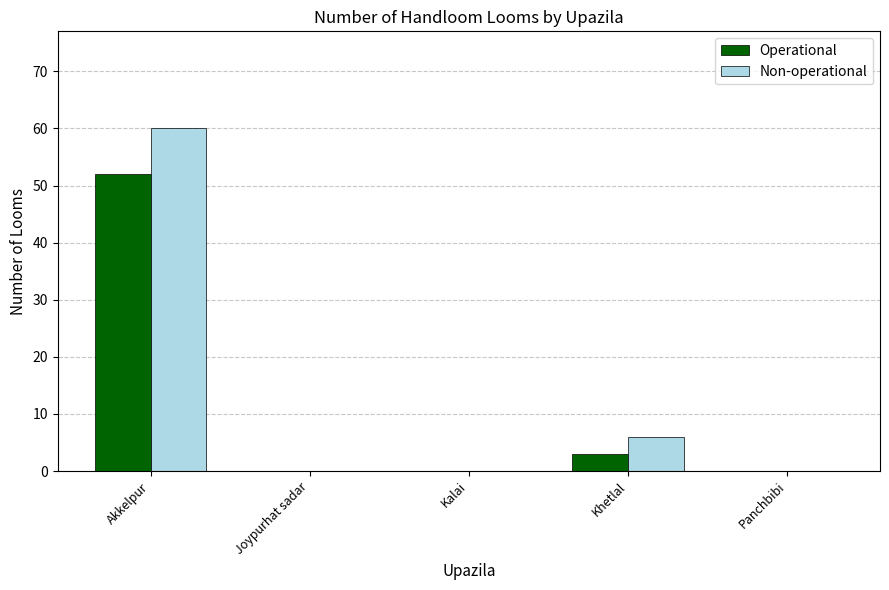

Which series has the largest range (max minus min)?

Non-operational